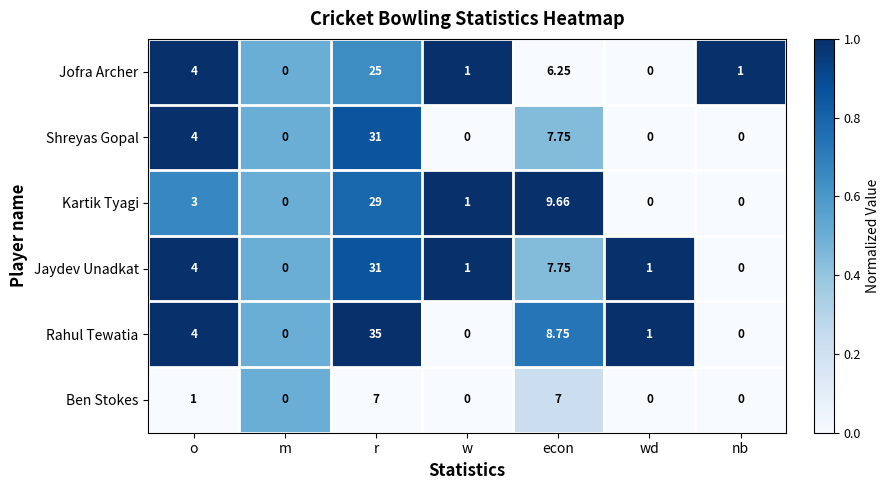

Where does the Jofra Archer series first go above 1?

o